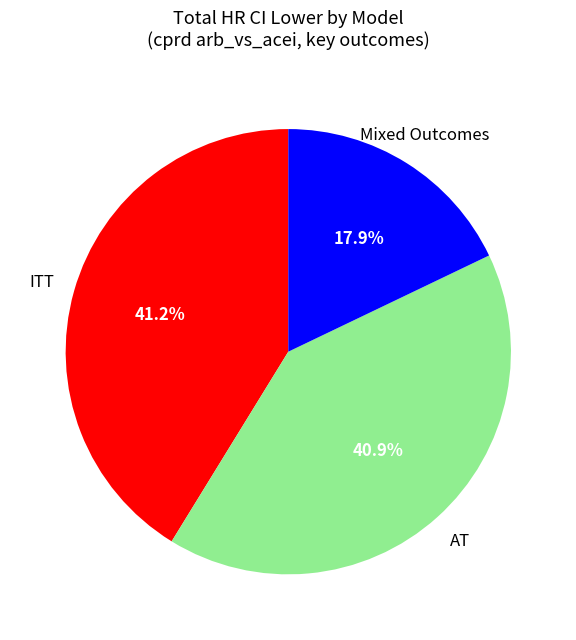

Is there any slice that represents more than half of the pie?

No